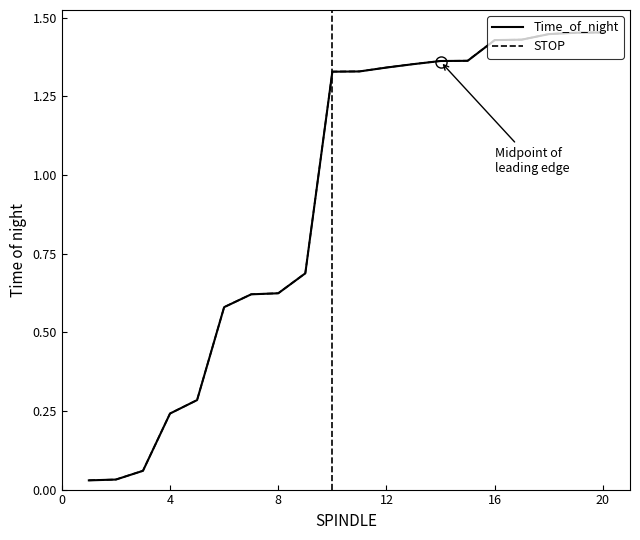

How many lines are shown in the chart?

2